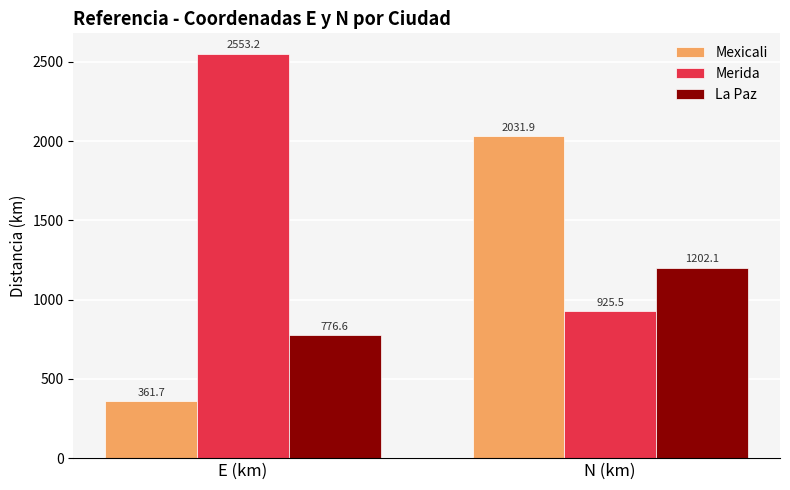

What is the difference between the La Paz values at E (km) and N (km)?

425.5